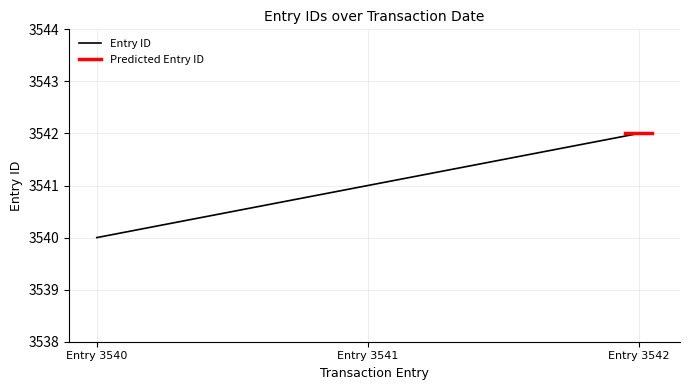

What is the highest value of the Entry ID series?

3542